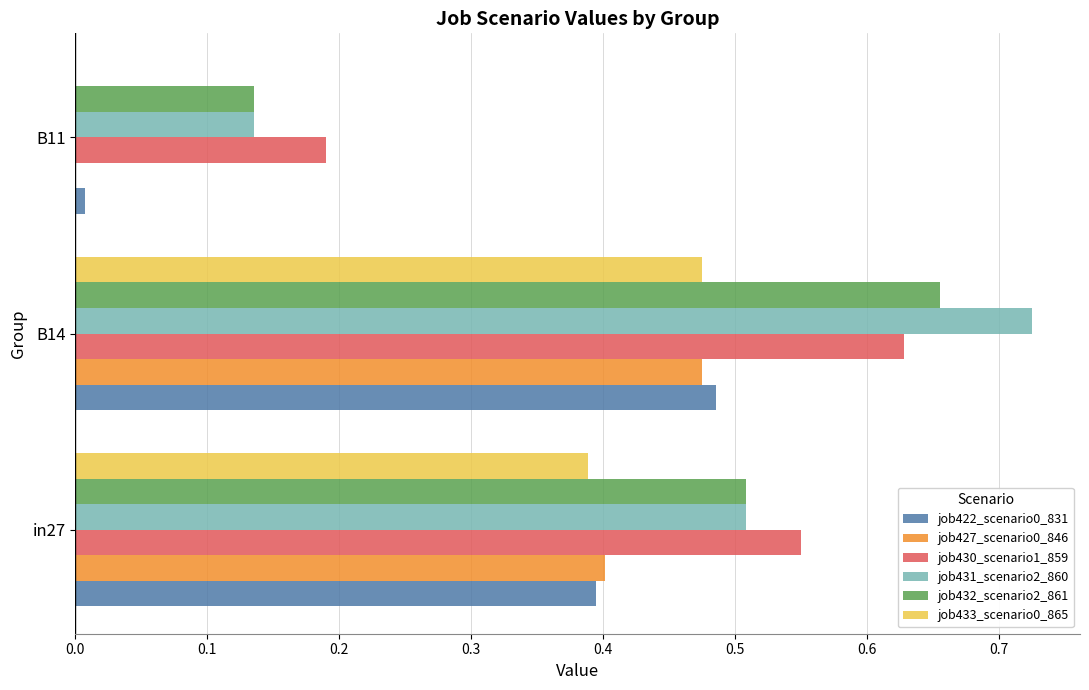

Which series has the widest spread of values?

job431_scenario2_860